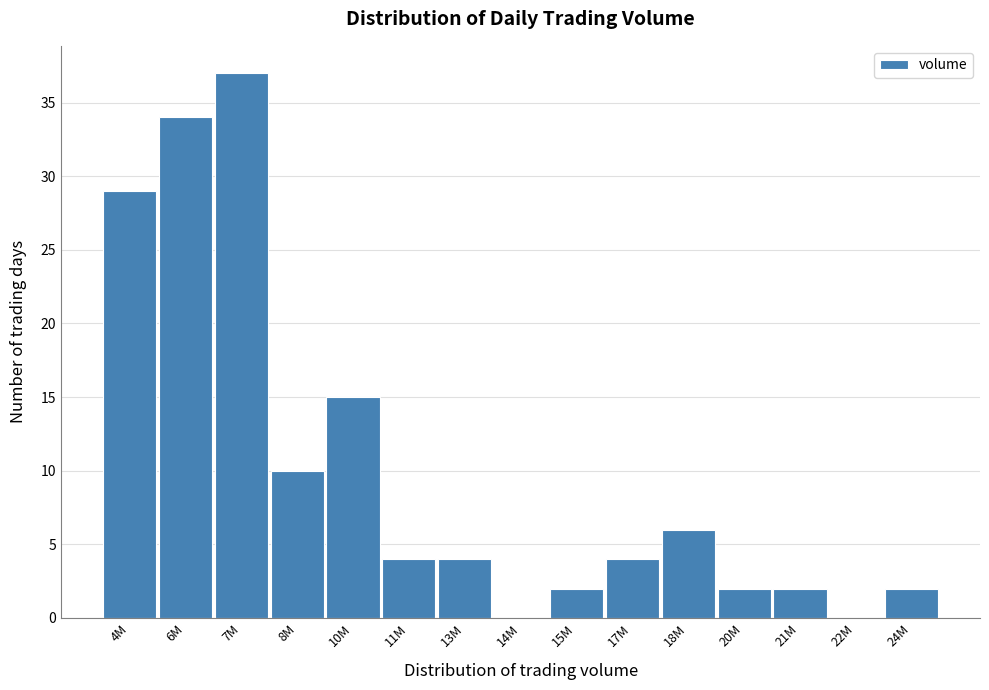

Reading left to right, transcribe all the data shown in this chart.

4M=29	6M=34	7M=37	8M=10	10M=15	11M=4	13M=4	14M=0	15M=2	17M=4	18M=6	20M=2	21M=2	22M=0	24M=2